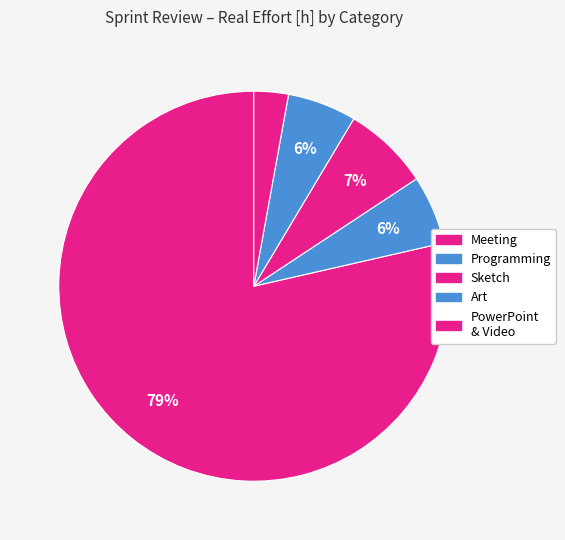

How many slices are in this pie chart?

5